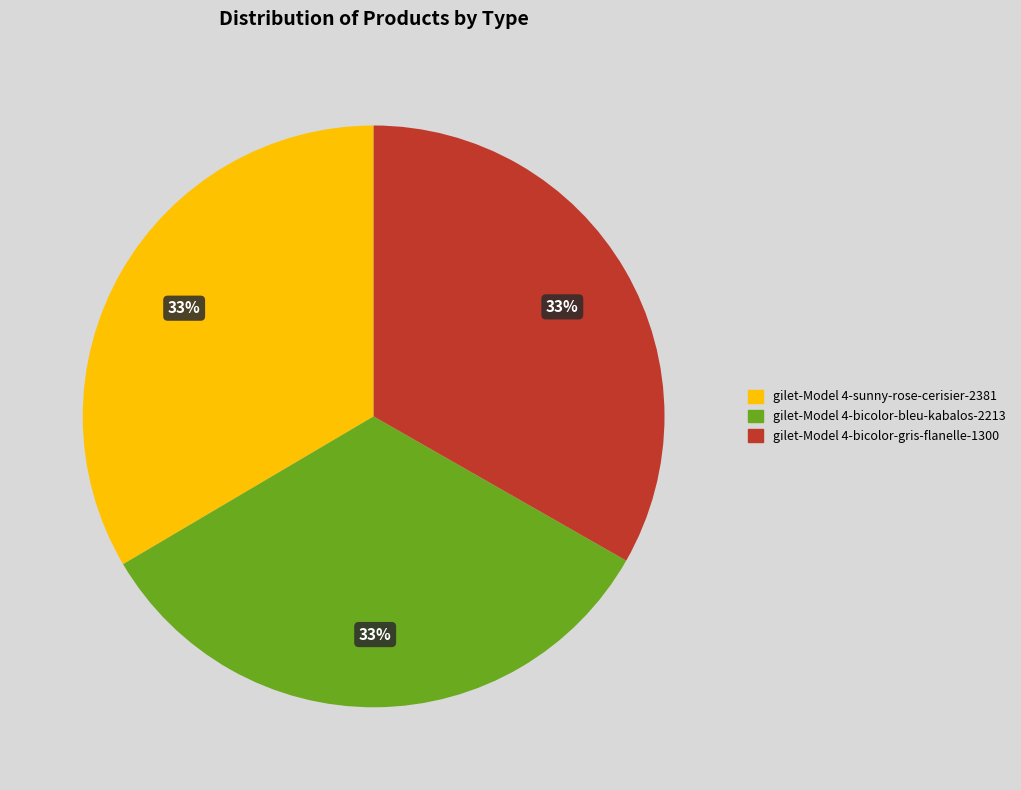

Does gilet-Model 4-bicolor-gris-flanelle-1300 account for over 50% of the chart?

No